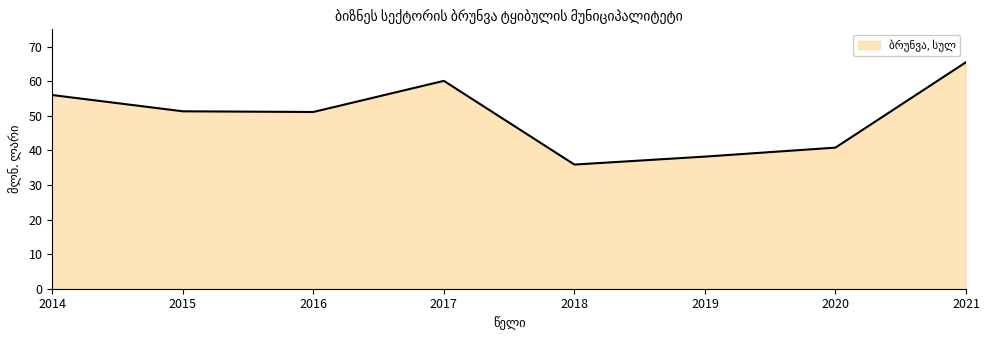

What is the smallest value displayed?

35.9